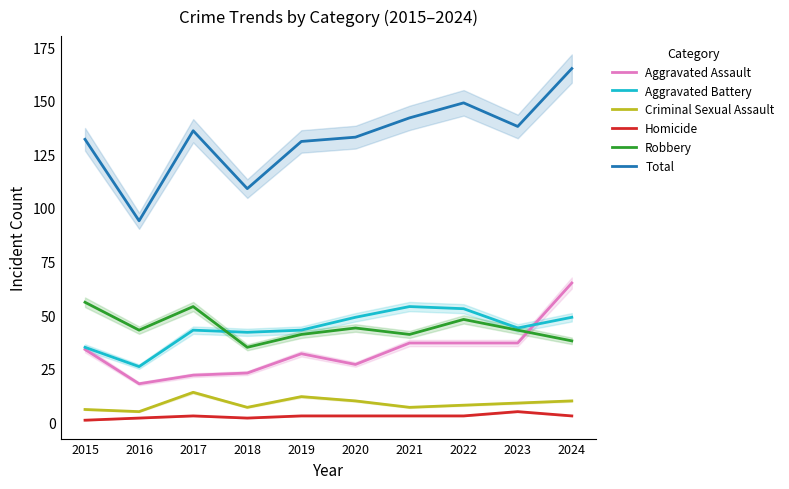

Where does the Aggravated Assault series first go above 34?

2021